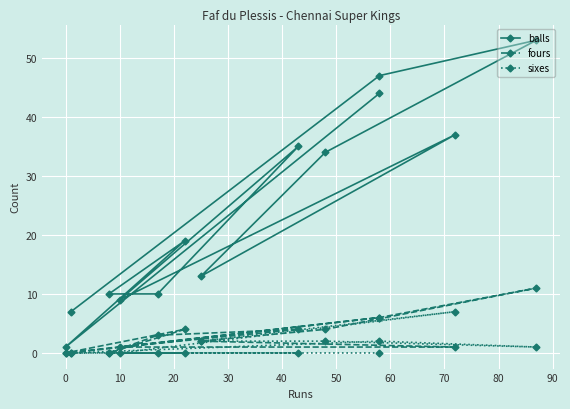

What is the difference between the maximum and minimum values in the balls series?

52